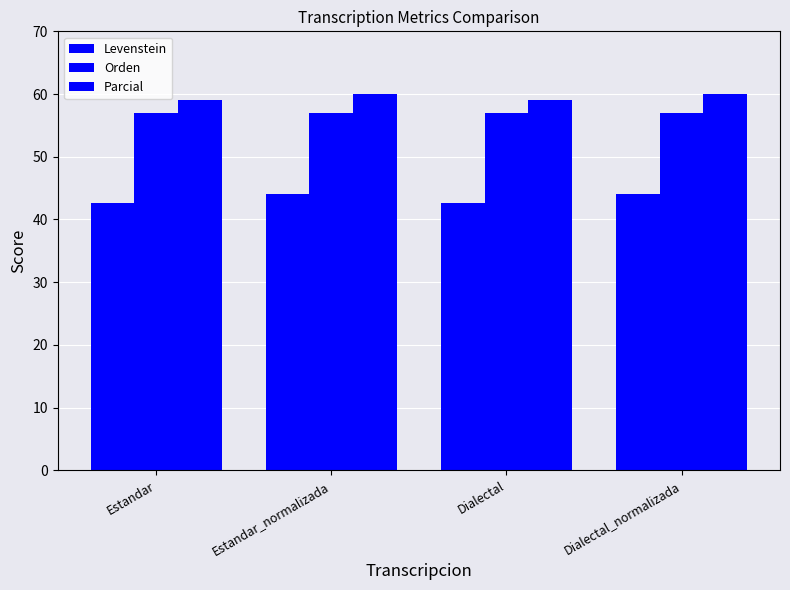

What is the average value of the Parcial series?

59.5